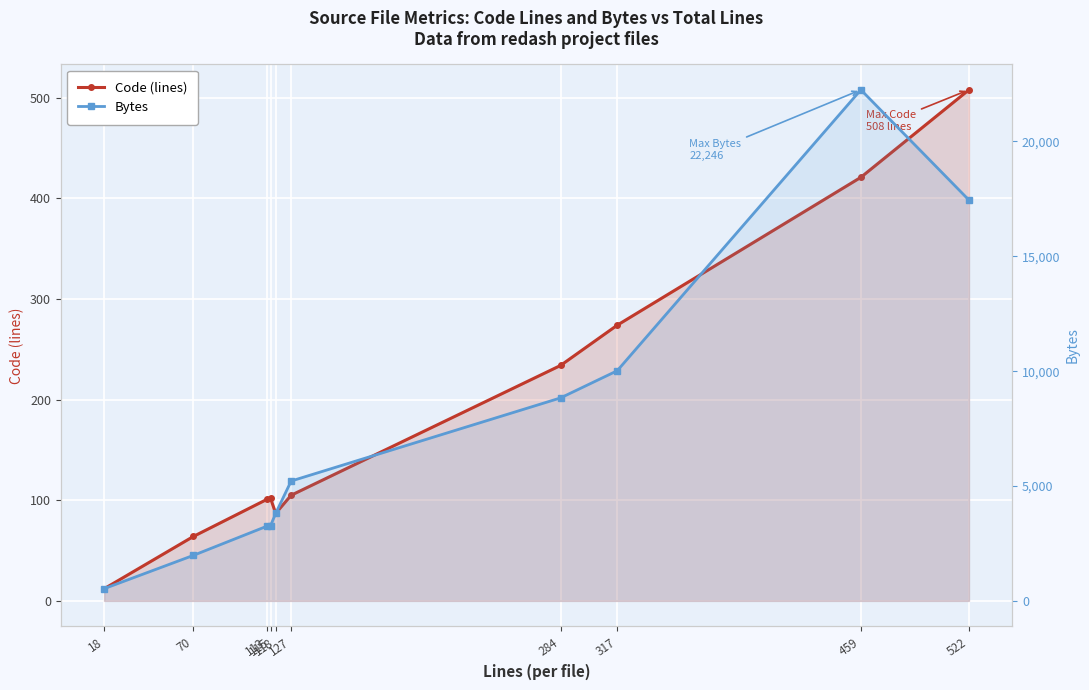

True or false: Code (lines) has more than 0 interior local peaks.

True